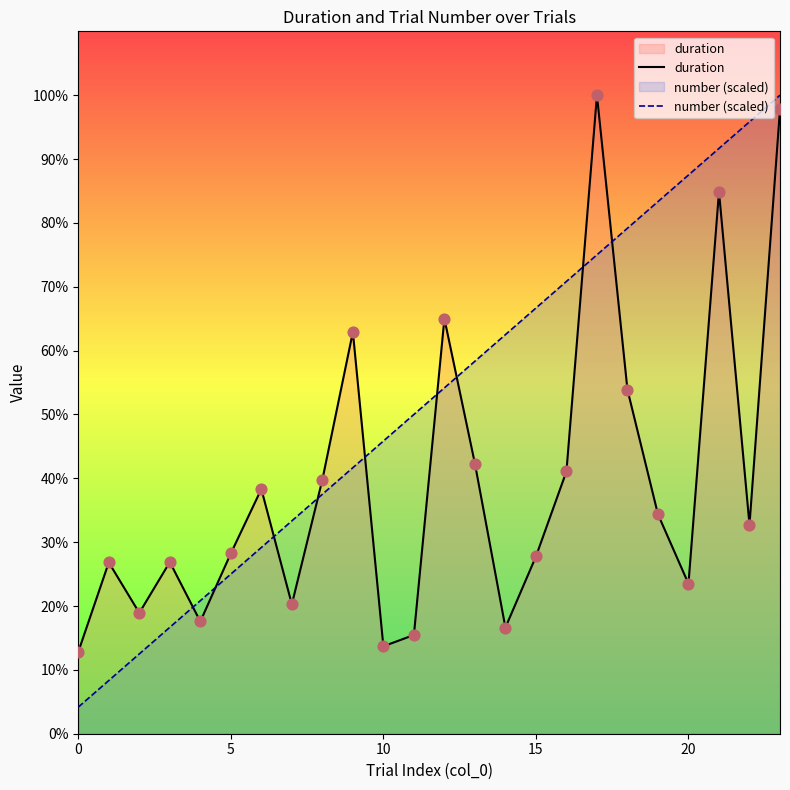

Which series contains the highest Y value?

duration